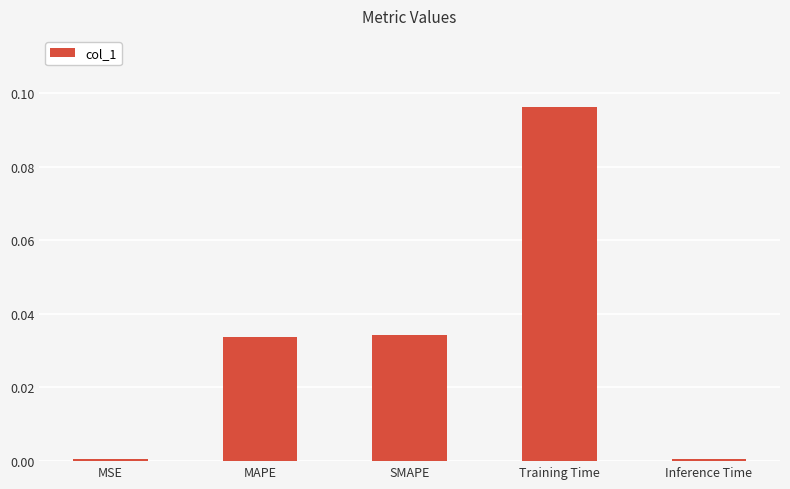

The value at MSE is 0.0. True or false?

True